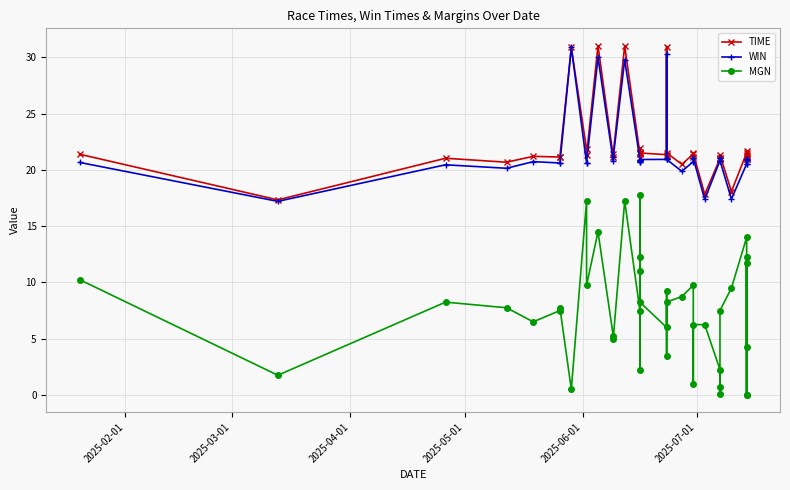

True or false: WIN and MGN intersect in this chart.

False